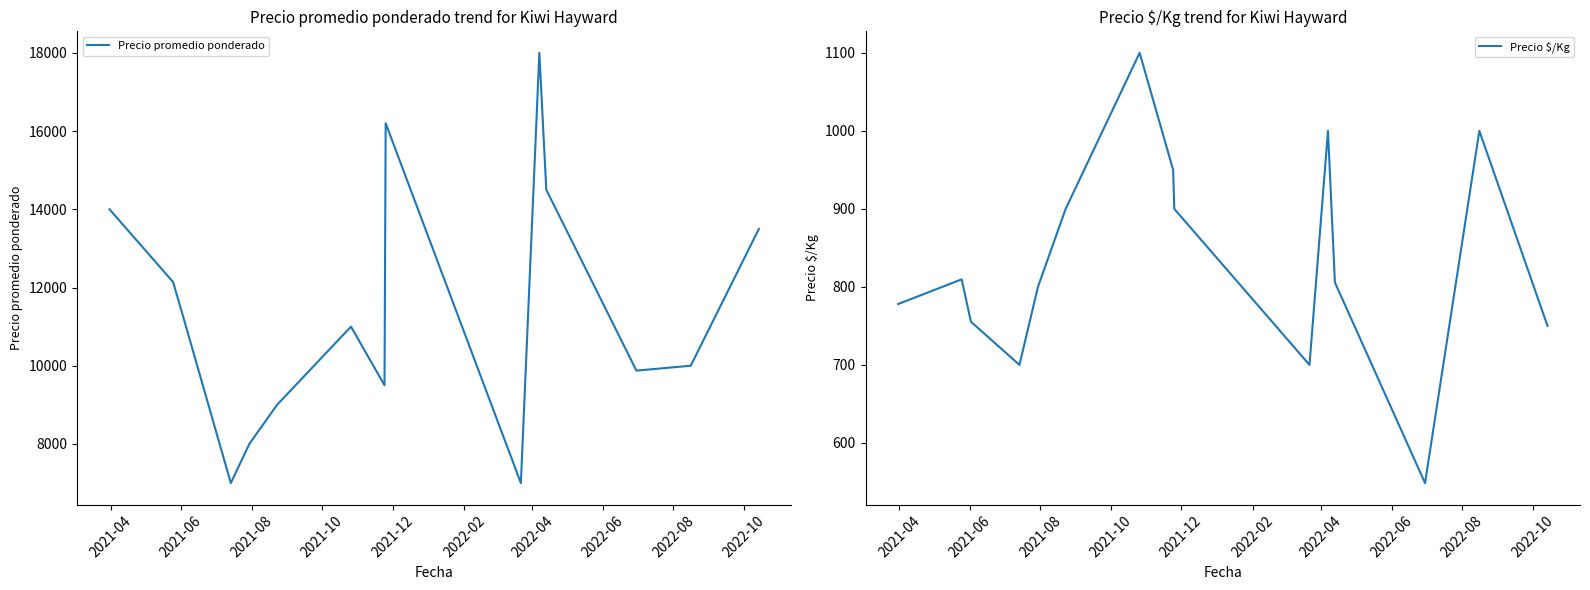

List the series in order of their overall mean, lowest first.

Precio $/Kg, Precio promedio ponderado